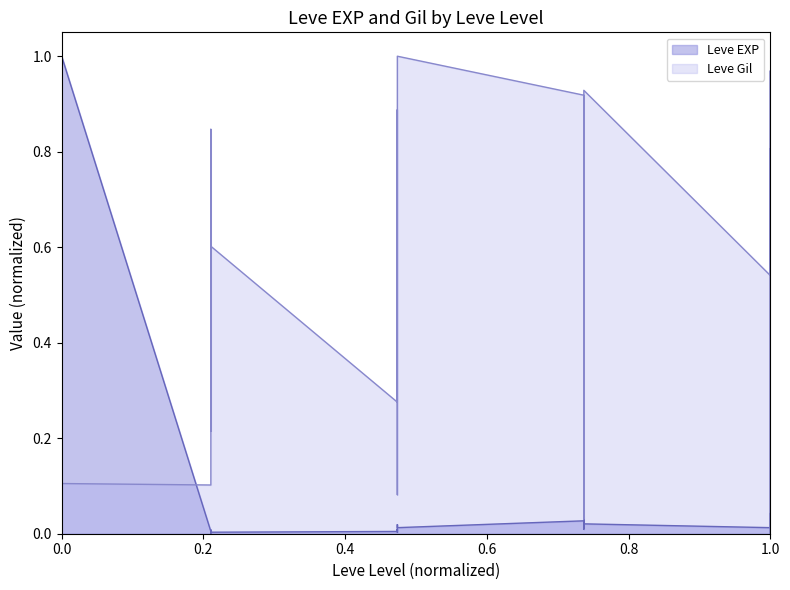

How many positive values does the Leve Gil series have?

29